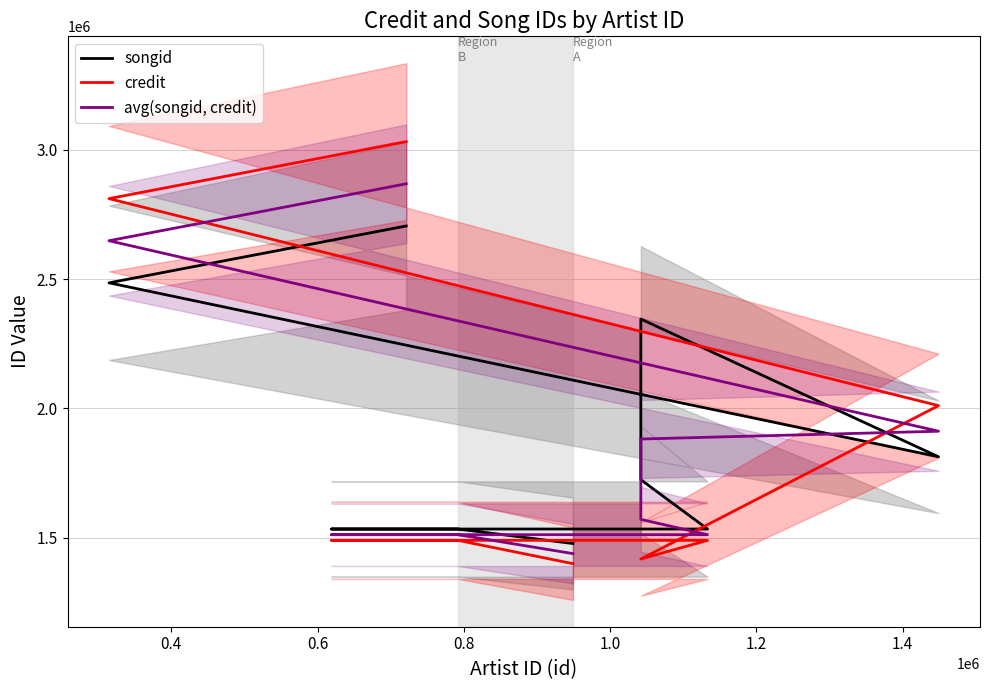

How many distinct data groups are displayed?

3